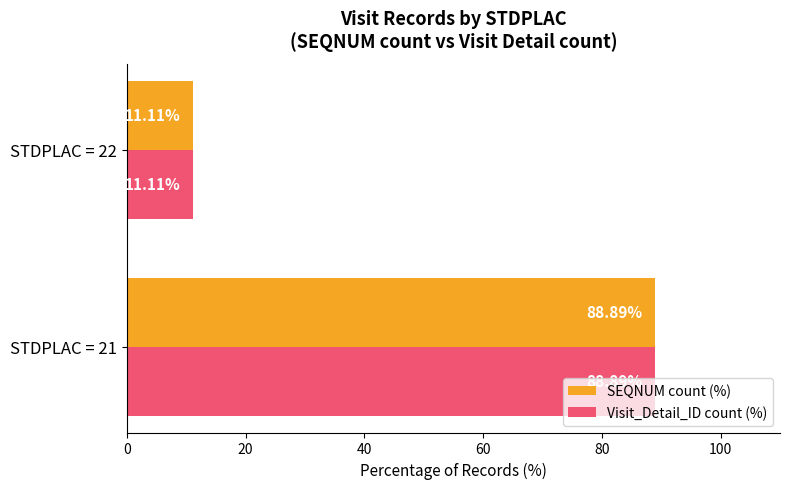

Rank the categories by Visit_Detail_ID count (%) value from lowest to highest.

STDPLAC = 22, STDPLAC = 21